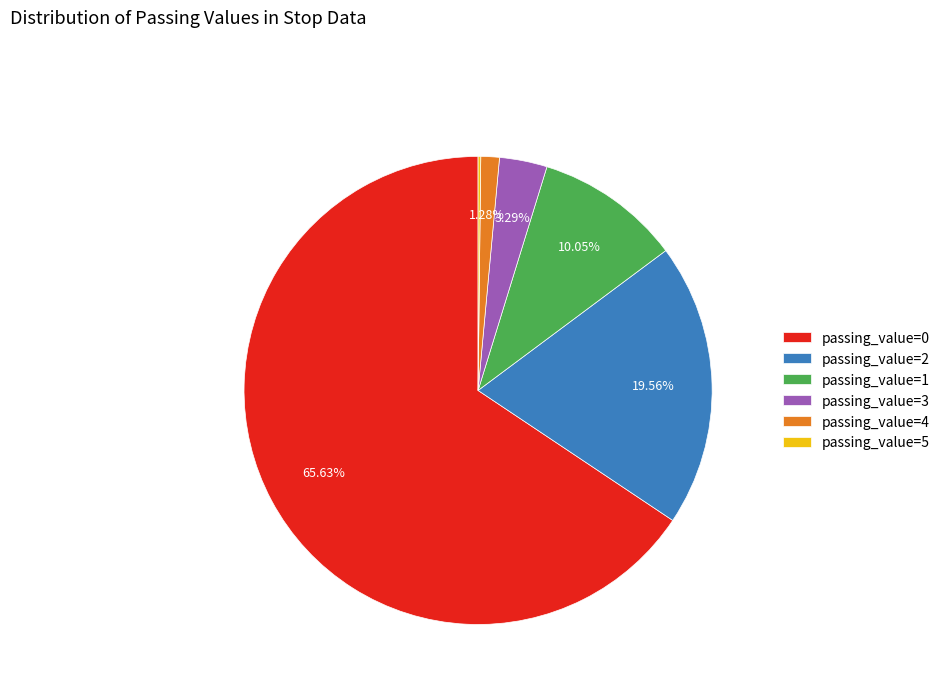

Between passing_value=0 and passing_value=3, which is larger?

passing_value=0